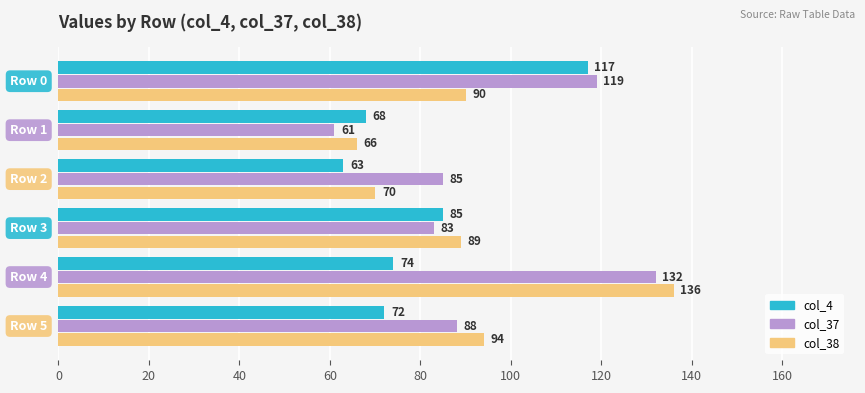

Which series has the largest range (max minus min)?

col_37